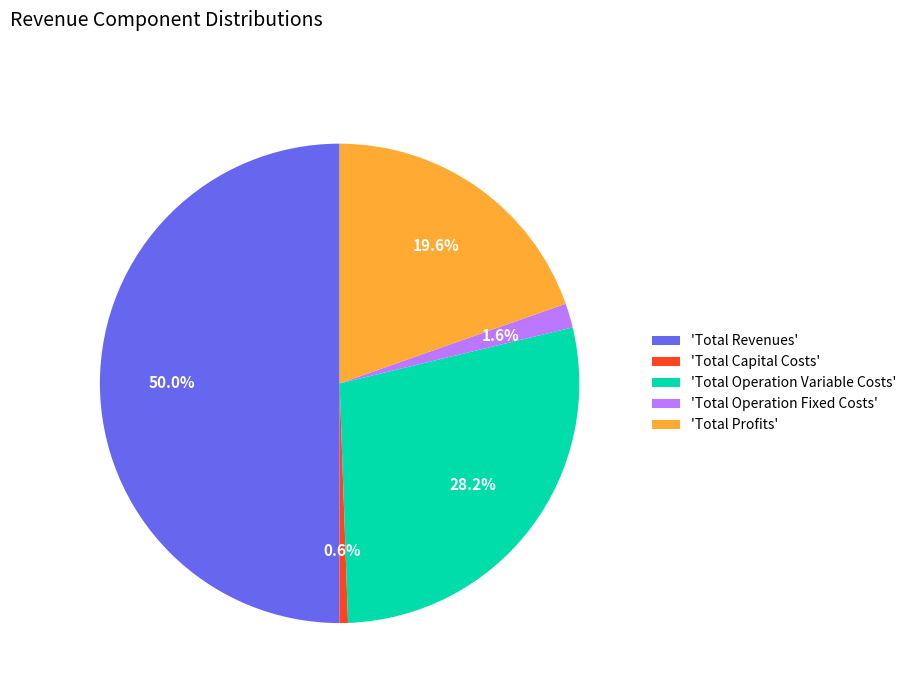

What is the majority slice?

'Total Revenues'